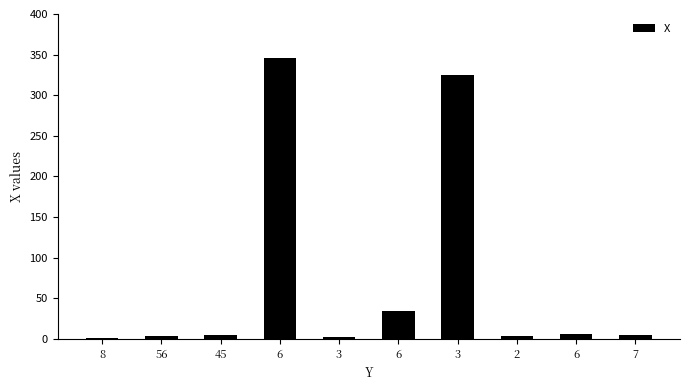

How many data points does each series have?

10